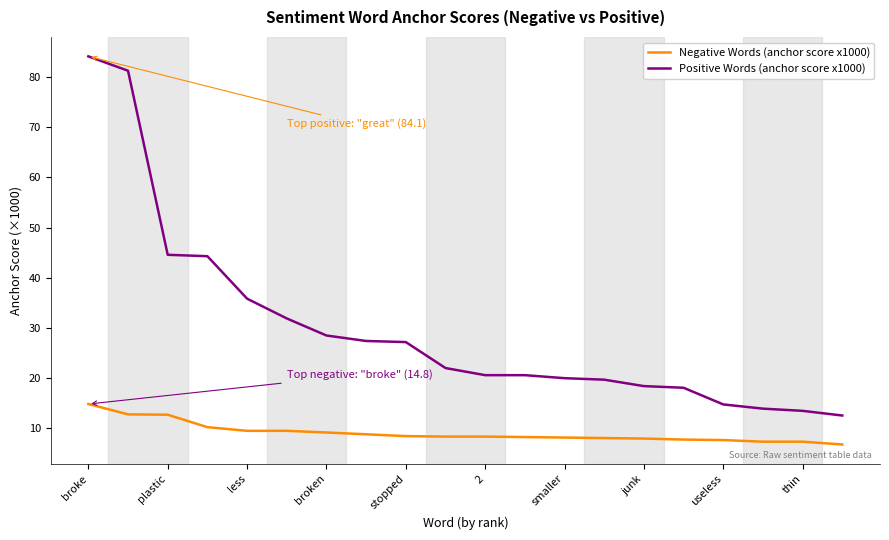

List the series in order of their peak value, highest first.

Positive Words (anchor score x1000), Negative Words (anchor score x1000)